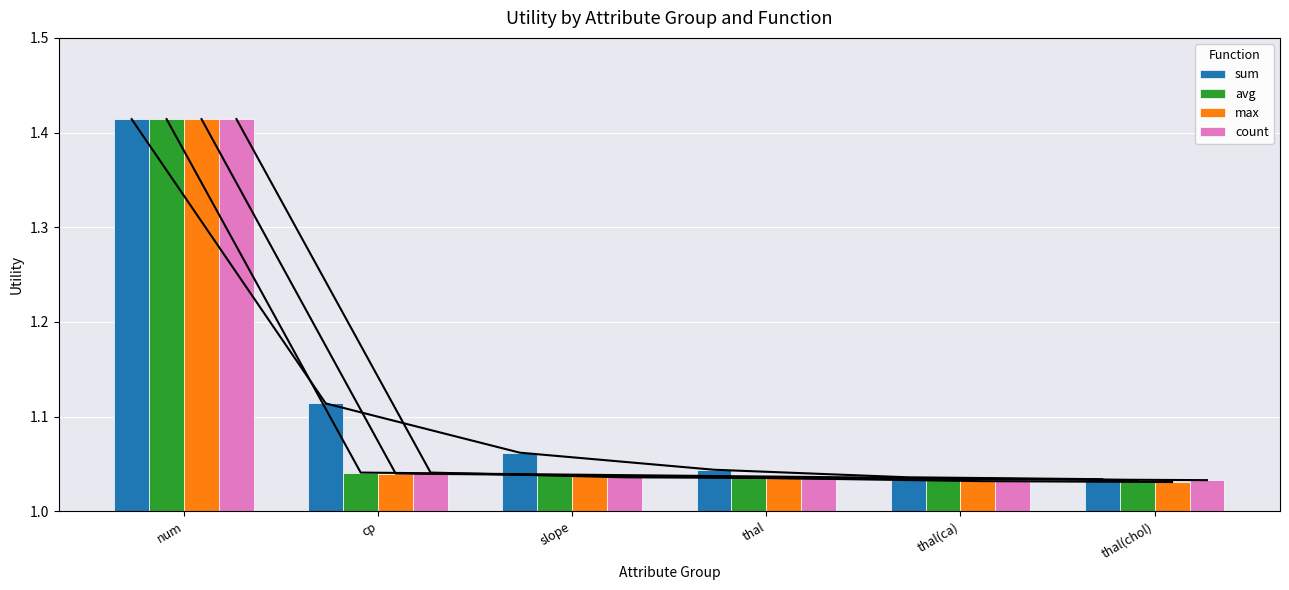

What is the sum of the sum values at num and thal(chol)?

2.4